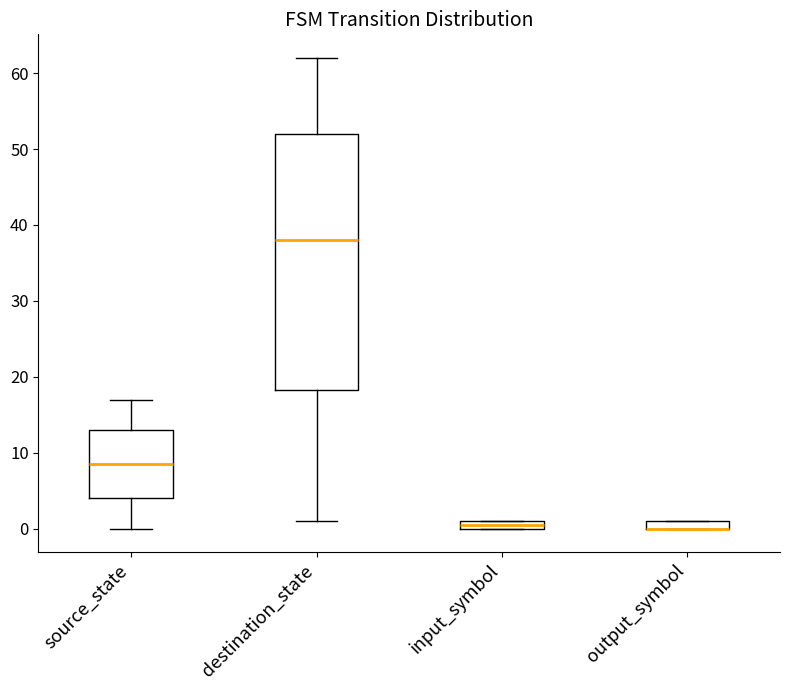

Where is the lower edge of the box for input_symbol on the y-axis? The values are not printed on the chart, so give them approximately, as read against the axis.

0